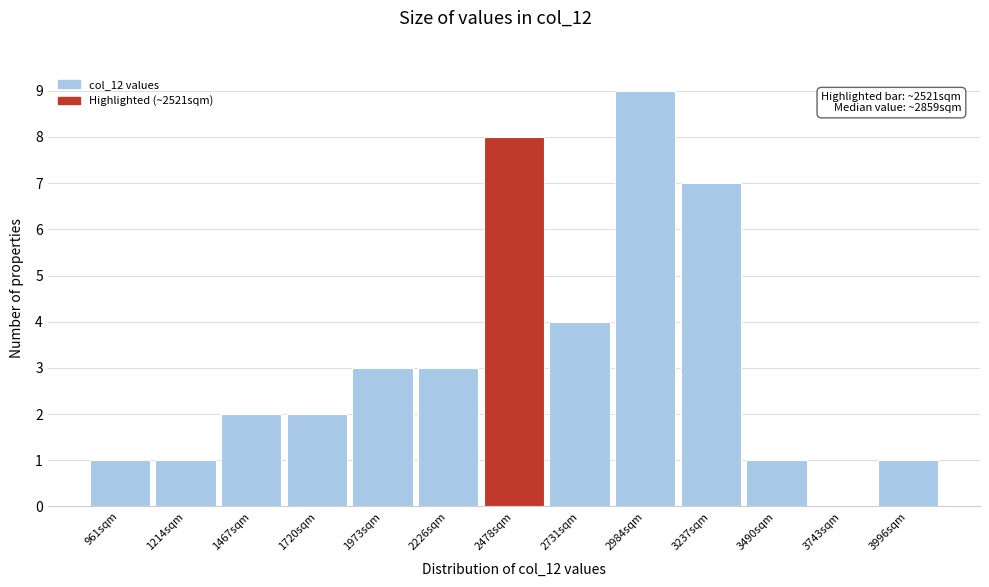

Reading right to left, what are all the values shown in this chart?

3996sqm=1	3743sqm=0	3490sqm=1	3237sqm=7	2984sqm=9	2731sqm=4	2478sqm=8	2226sqm=3	1973sqm=3	1720sqm=2	1467sqm=2	1214sqm=1	961sqm=1